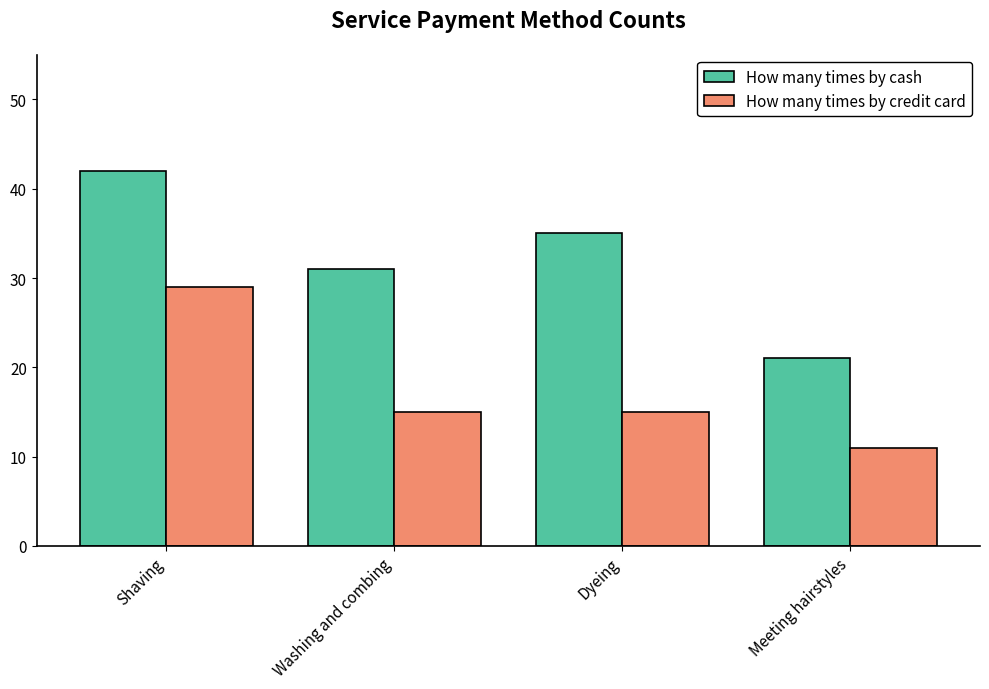

What is the average value of the How many times by credit card series?

18